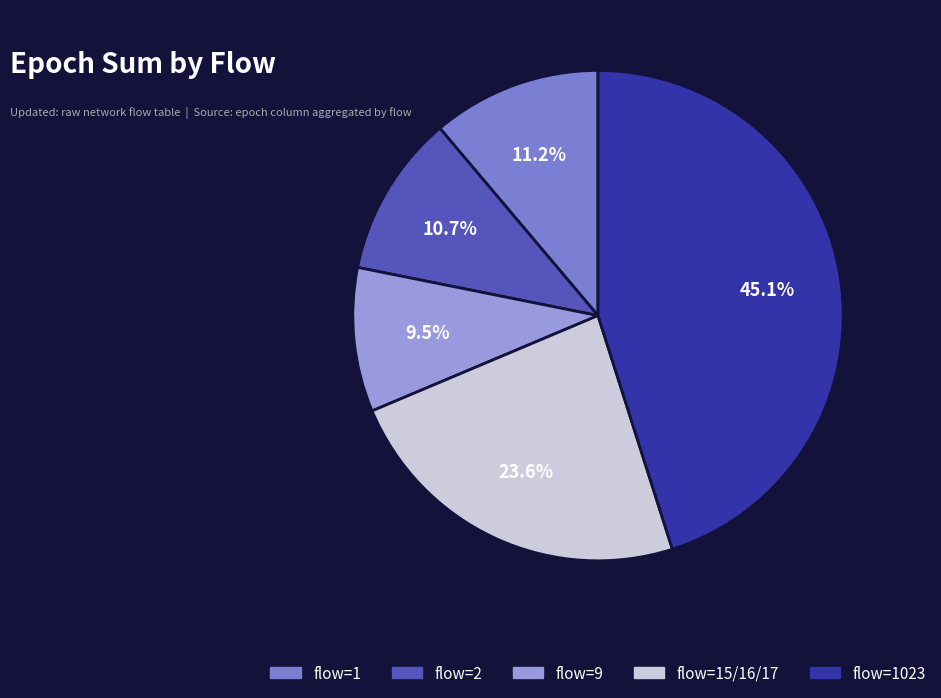

Is there any slice that represents more than half of the pie?

No